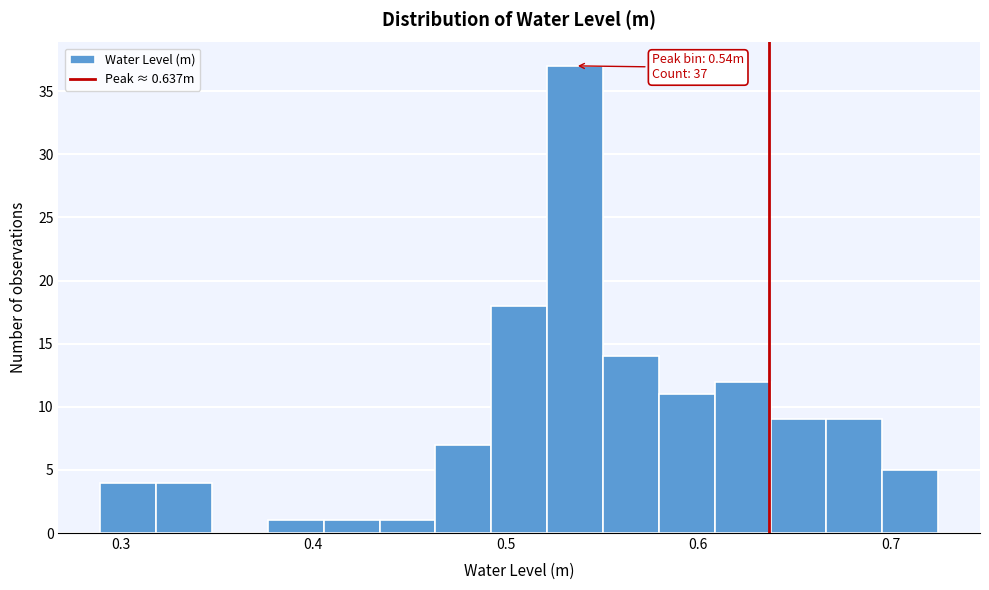

Read against the x-axis, roughly where is the centre of the tallest bar?

0.54